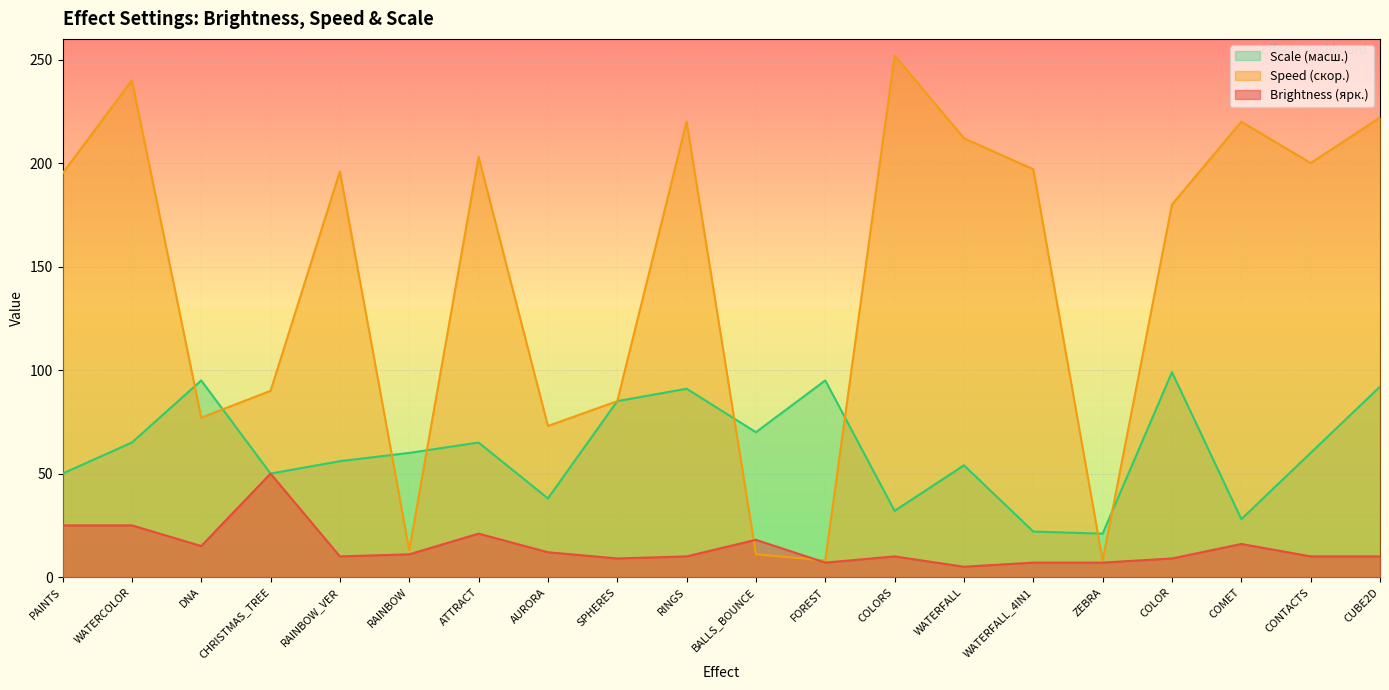

What is the difference between the Brightness (ярк.) values at COMET and COLOR?

7